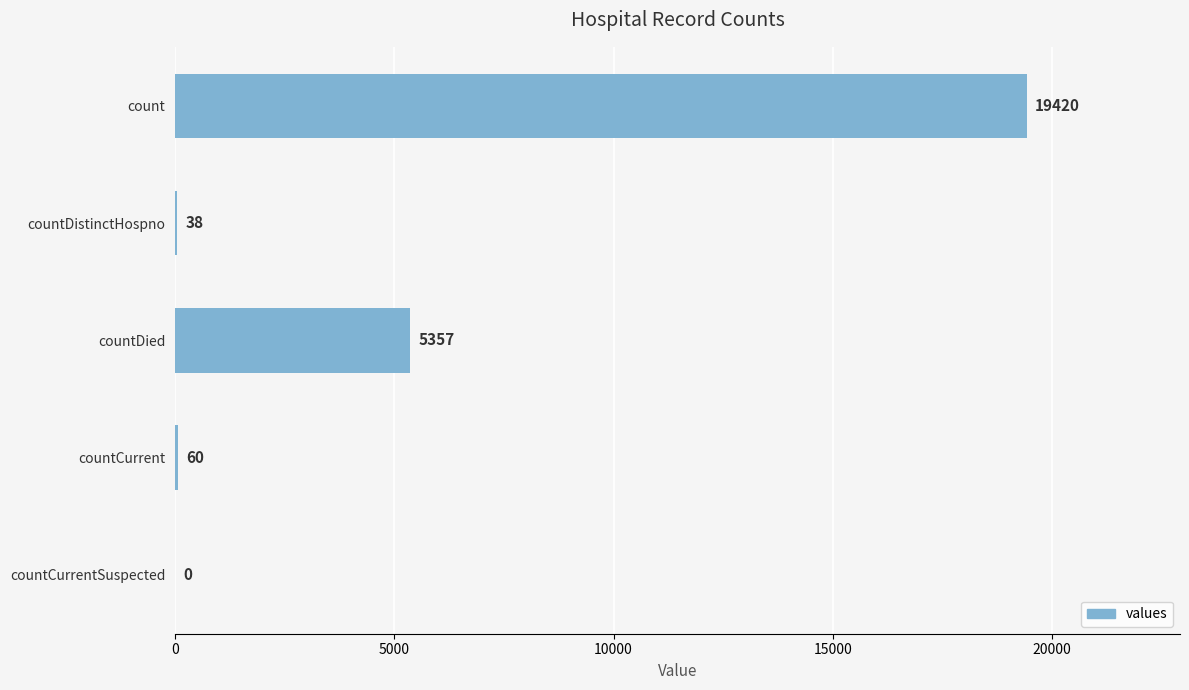

What is the sum of the values at countCurrentSuspected and countDied?

5357